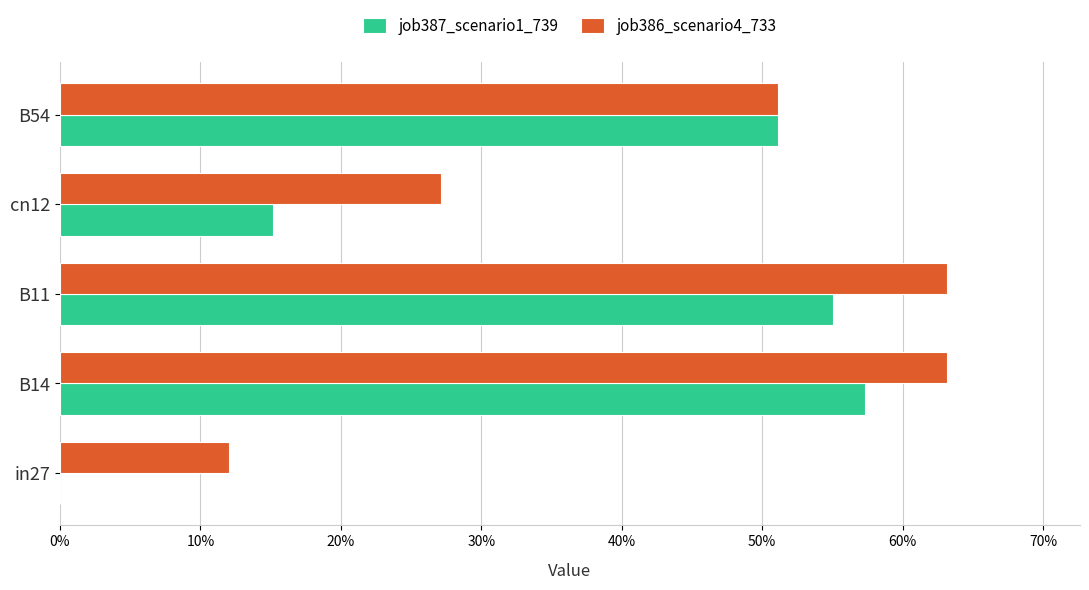

What position from the left is B11?

3